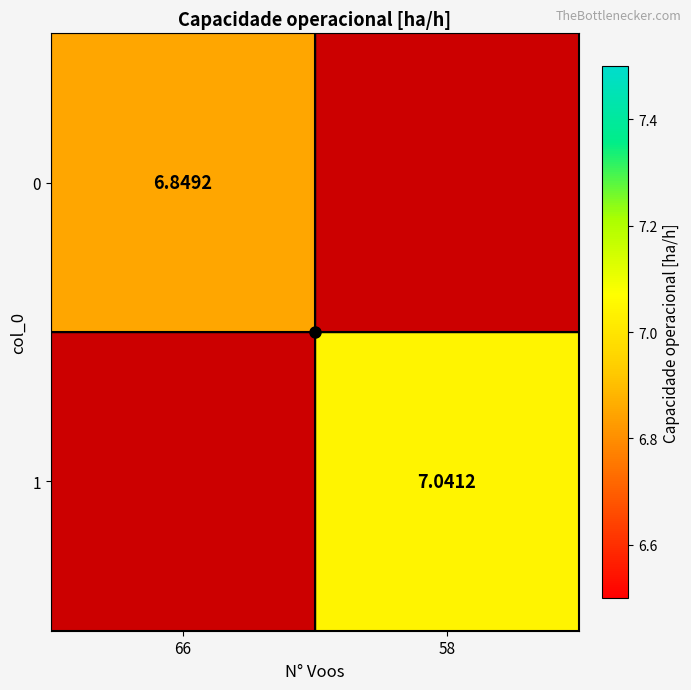

True or false: 1 has a value of 7.0 at 58.

True